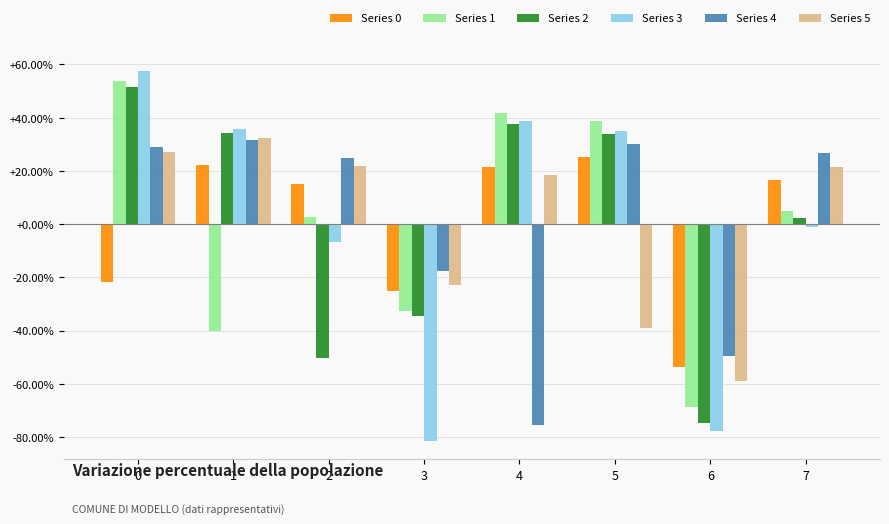

Which series has the largest range (max minus min)?

Series 3